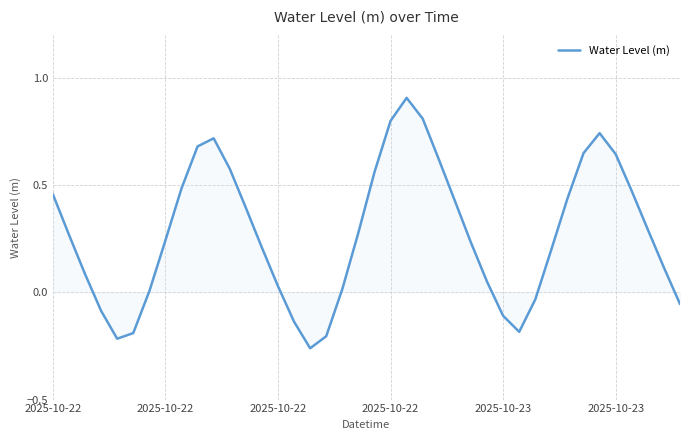

What is the sum of all values?

10.9